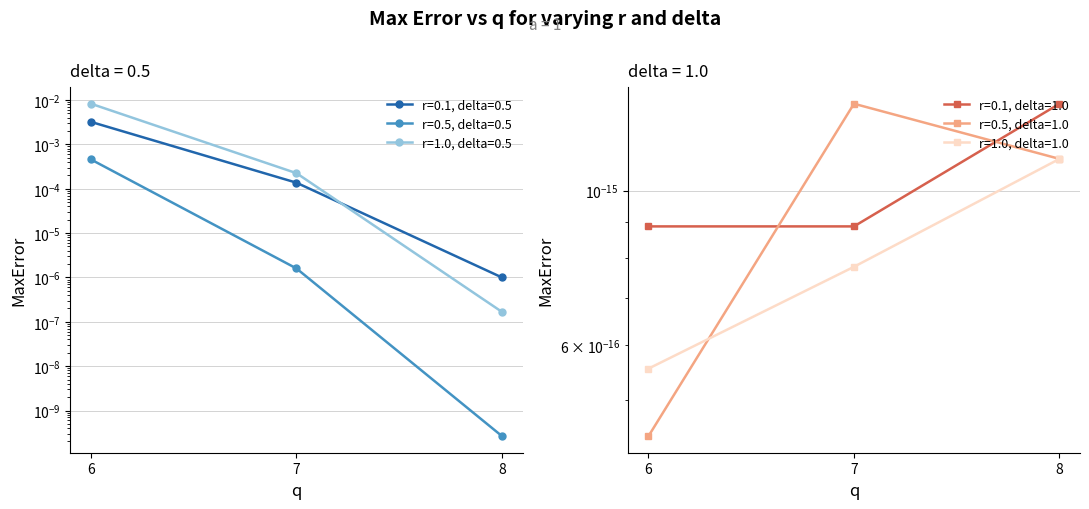

Rank the series by their average value, from lowest to highest.

r=0.5, delta=0.5, r=0.1, delta=0.5, r=1.0, delta=0.5